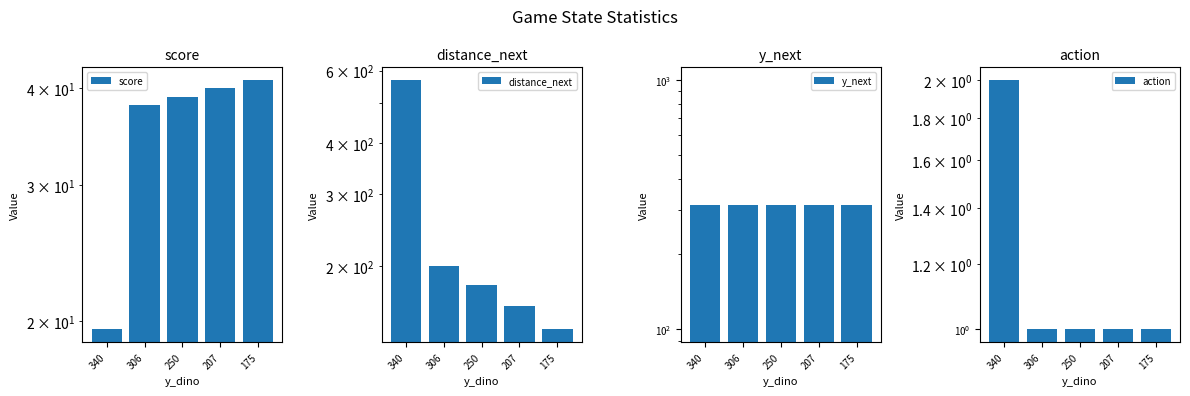

The value of score at 340 is 31.7. True or false?

False